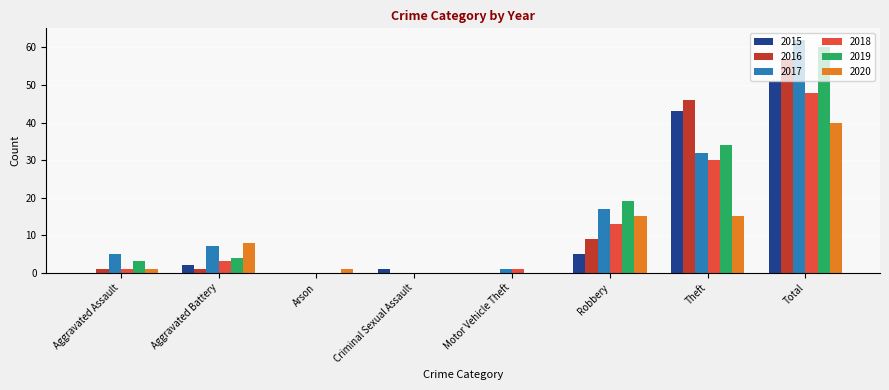

What is the sum of all 2016 values?

114